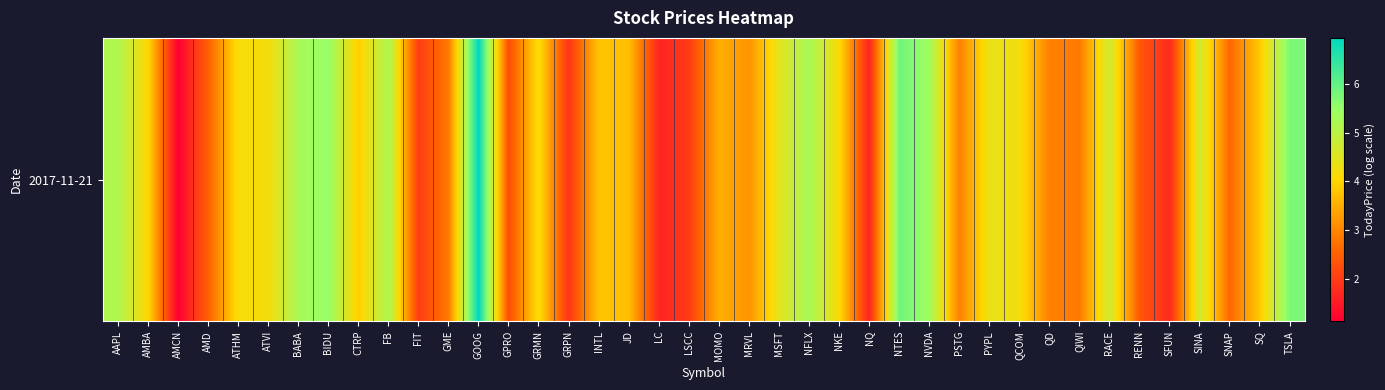

At which label is the value closest to 4?

AMBA